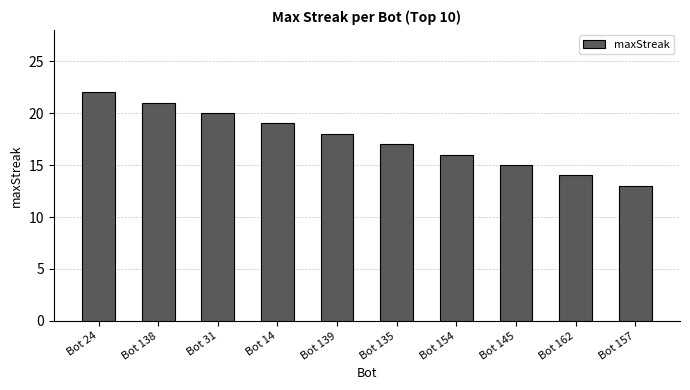

What is the value of the 1st bar from the left?

22